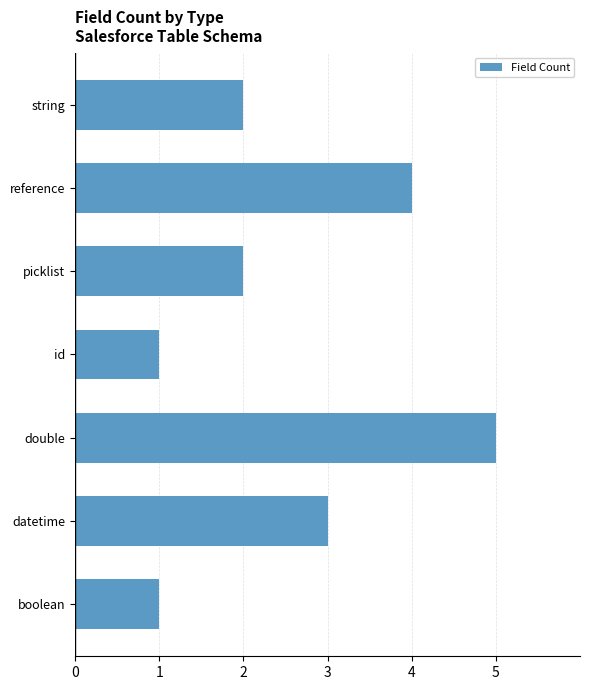

True or false: the data shows 6 at reference.

False